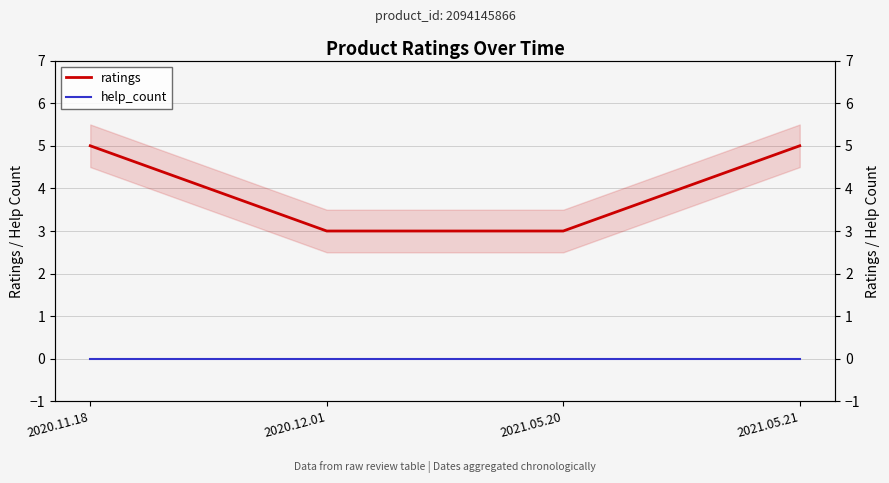

True or false: help_count and ratings intersect in this chart.

False